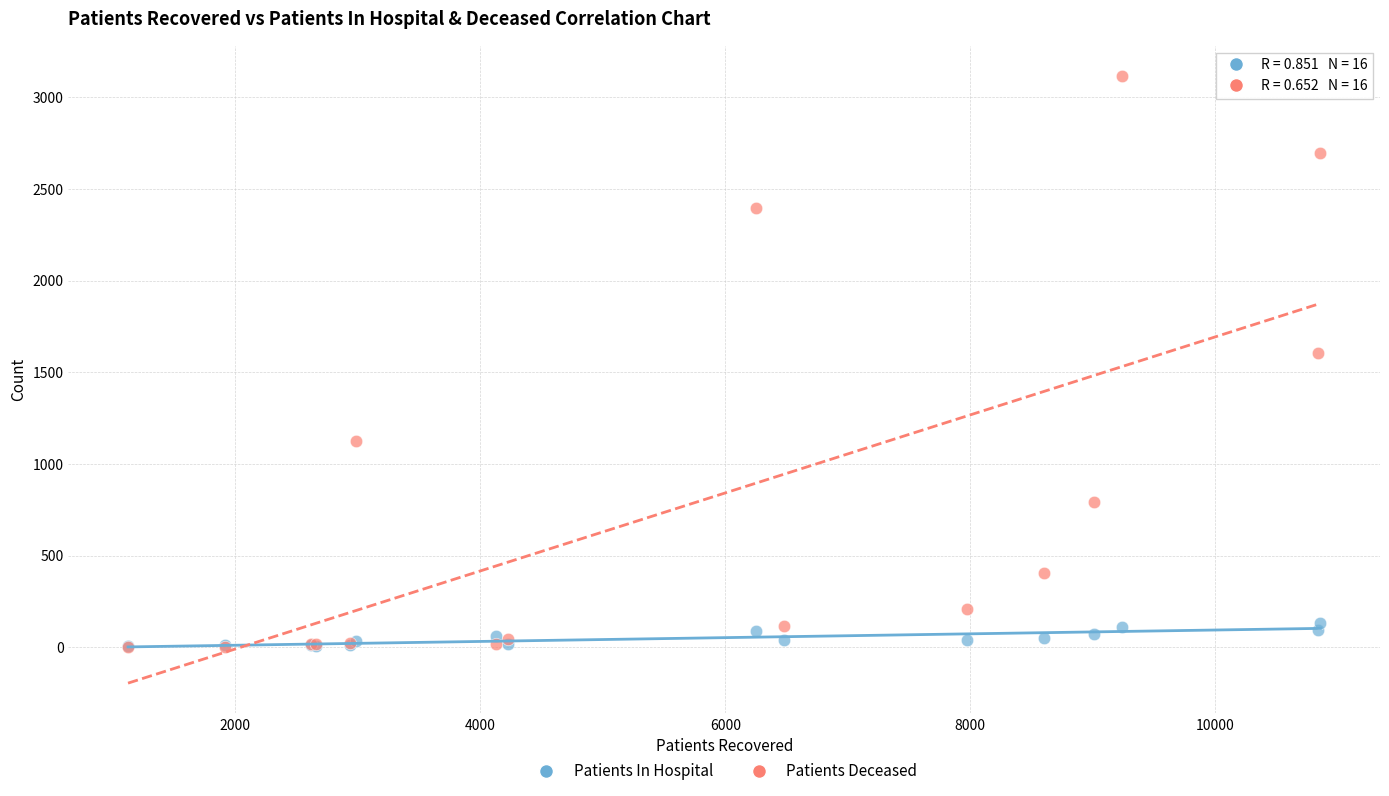

Across all series, what Y value is closest to 1560?

1605